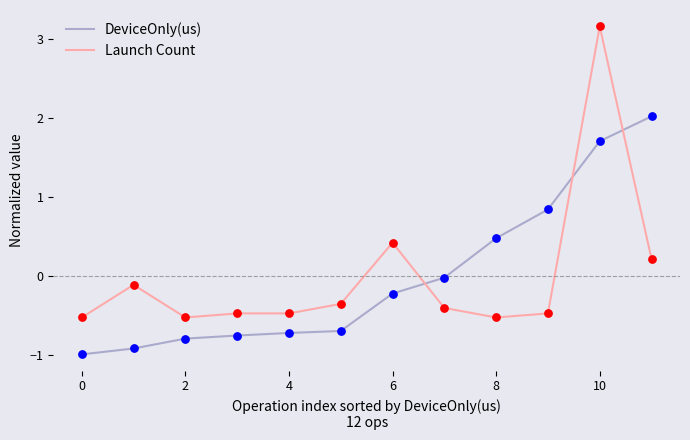

Which series has the largest range (max minus min)?

Launch Count